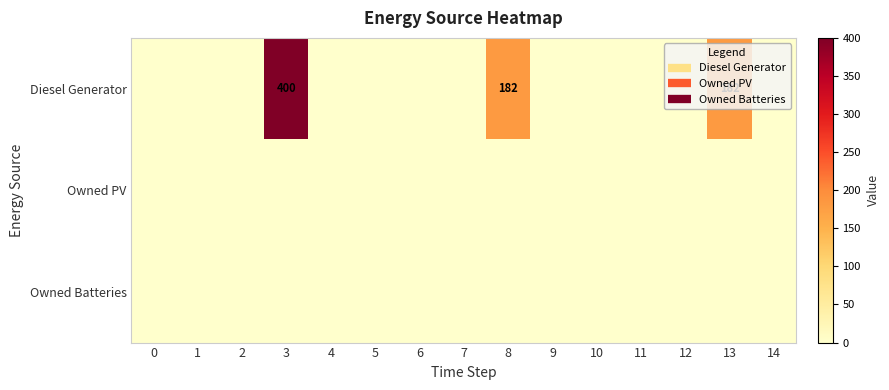

The row_0 series shows 0 at 14. True or false?

True